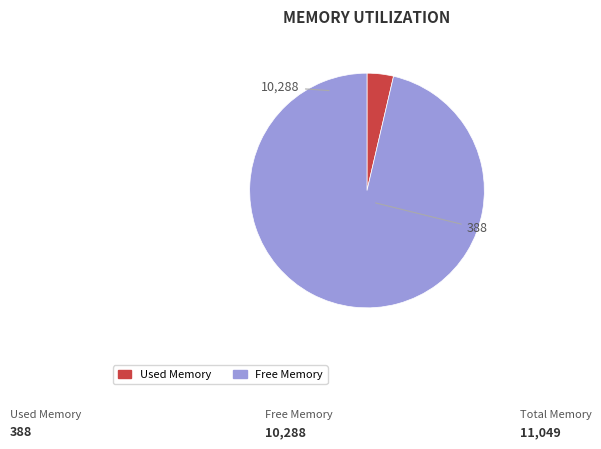

Does any single category account for the majority?

Yes